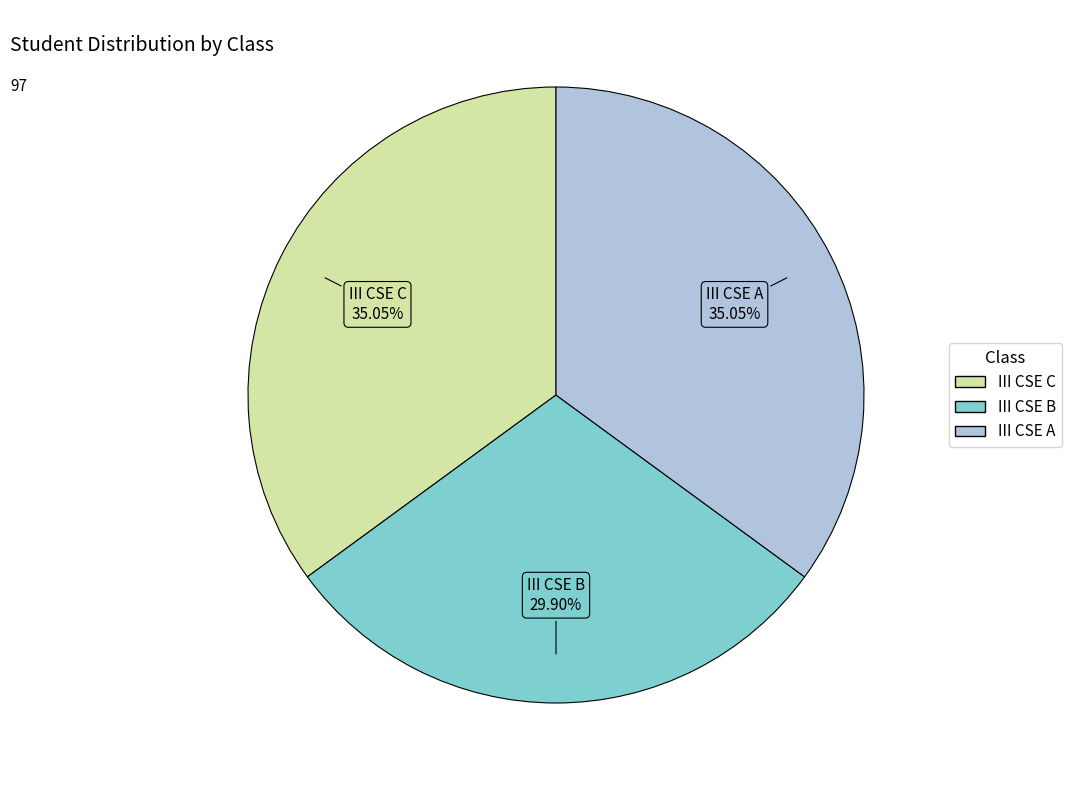

To the nearest percent, what percentage of the pie is III CSE C?

35%